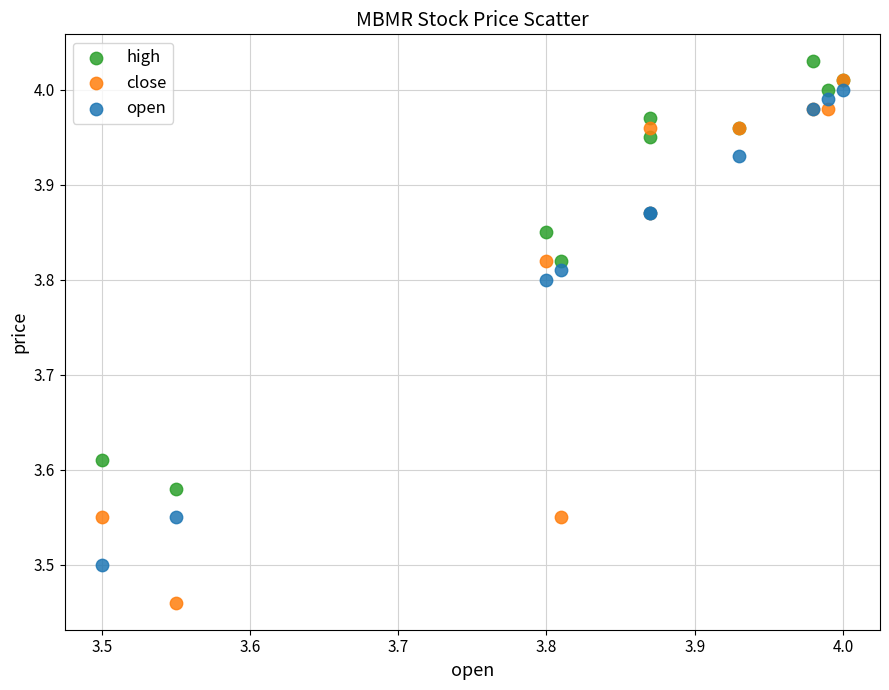

Which series contains the highest Y value?

high